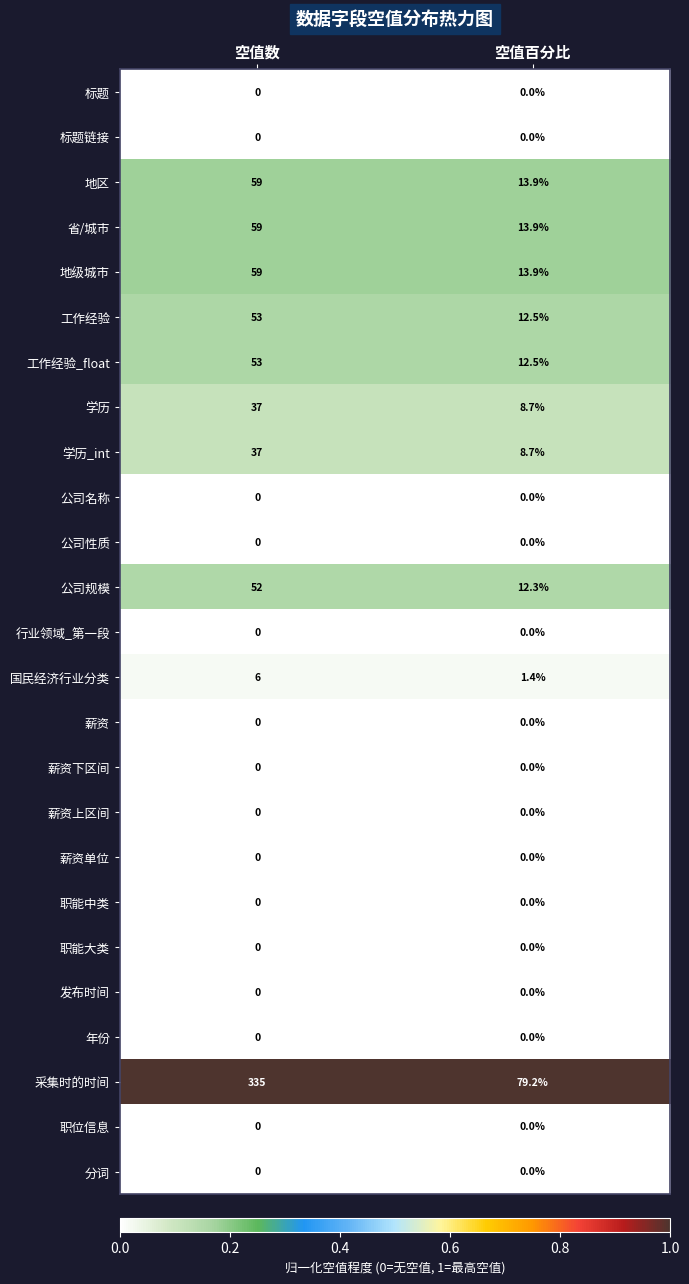

What is the total value across all series at 空值数?

750.0